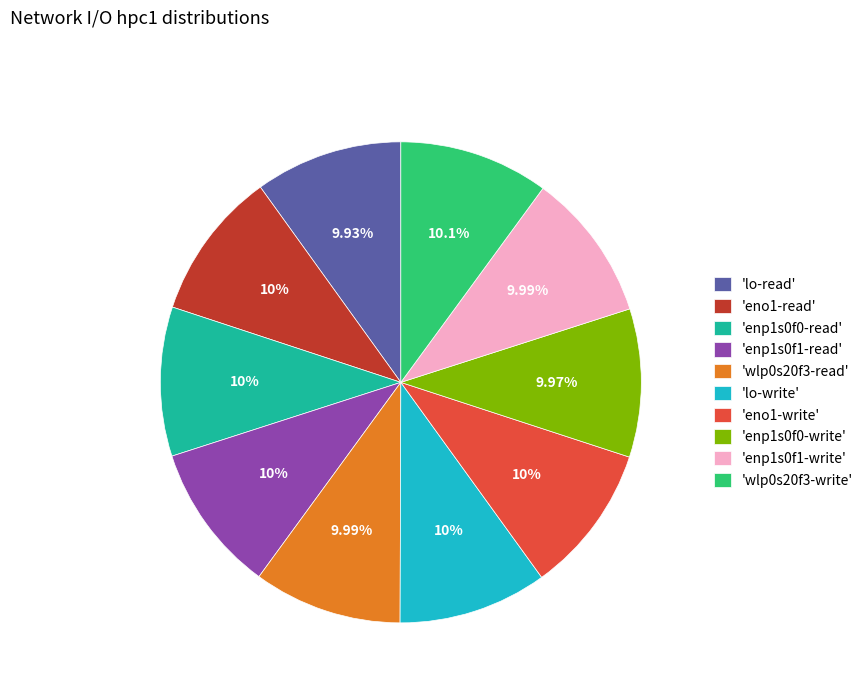

Does 'enp1s0f0-write' represent more than half of the total?

No